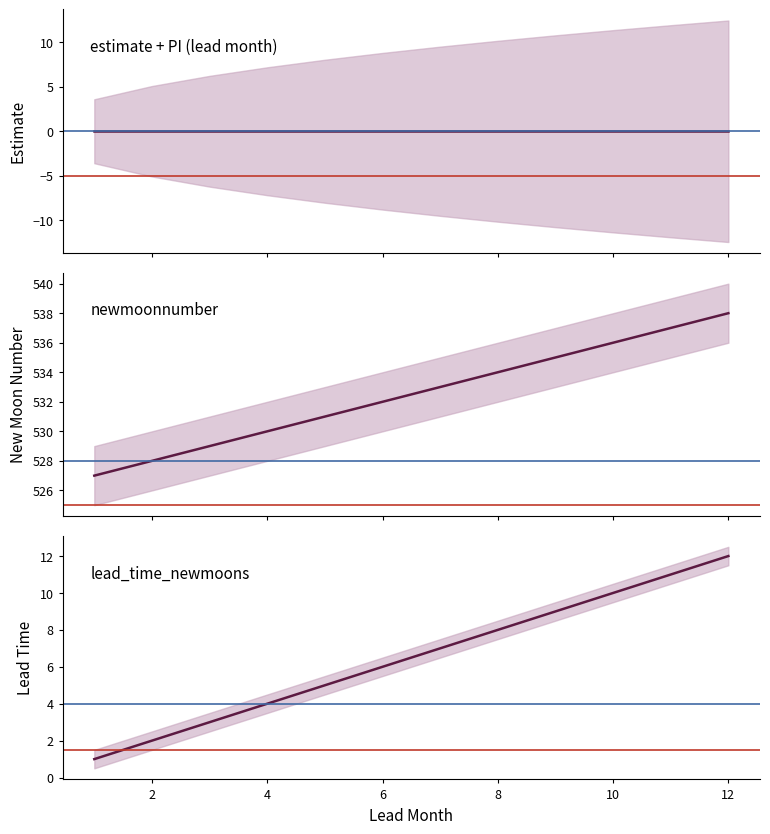

Between 9 and 5, which is larger?

9